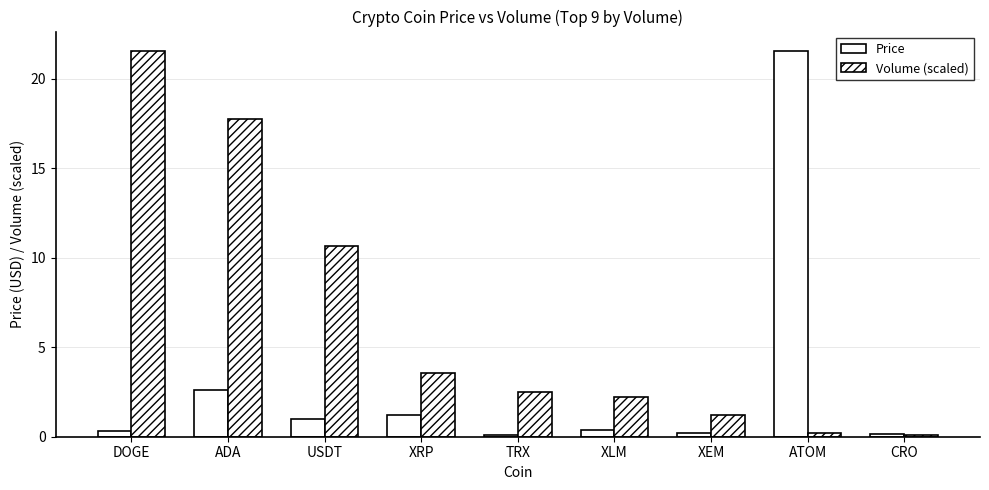

How many distinct data groups are displayed?

2